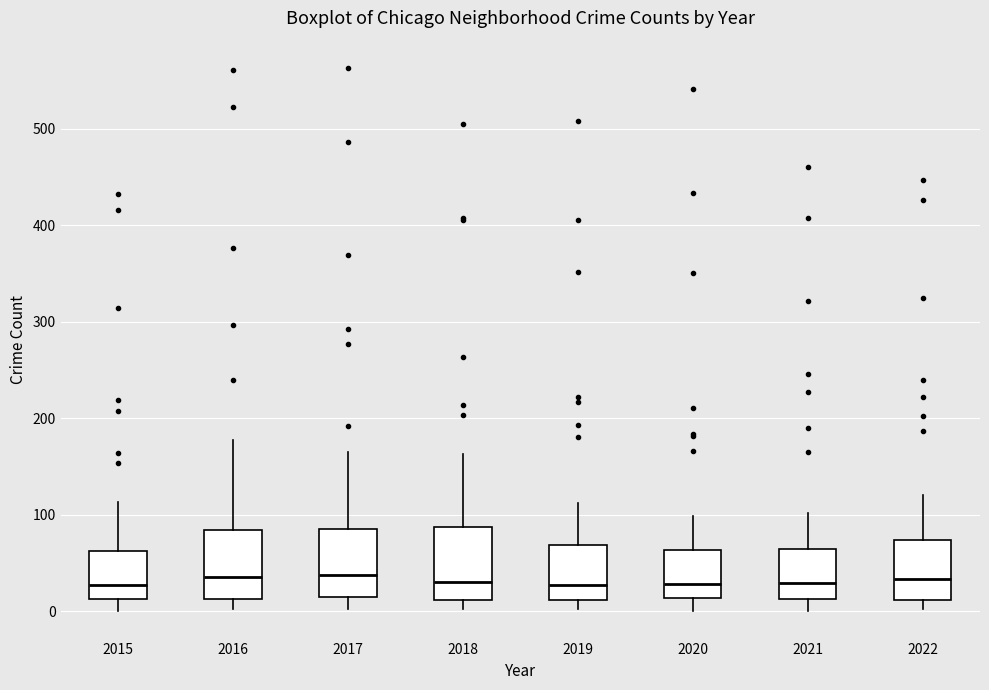

Reading left to right, read every box against the y-axis: the position of its median line, the range the box covers, and the ends of its whiskers. The values are not printed on the chart, so give them approximately, as read against the axis.

2015: median 30, box 10 to 60, whiskers 0 to 110
2016: median 40, box 10 to 80, whiskers 0 to 180
2017: median 40, box 10 to 90, whiskers 0 to 170
2018: median 30, box 10 to 90, whiskers 0 to 160
2019: median 30, box 10 to 70, whiskers 0 to 110
2020: median 30, box 10 to 60, whiskers 0 to 100
2021: median 30, box 10 to 60, whiskers 0 to 100
2022: median 30, box 10 to 70, whiskers 0 to 120